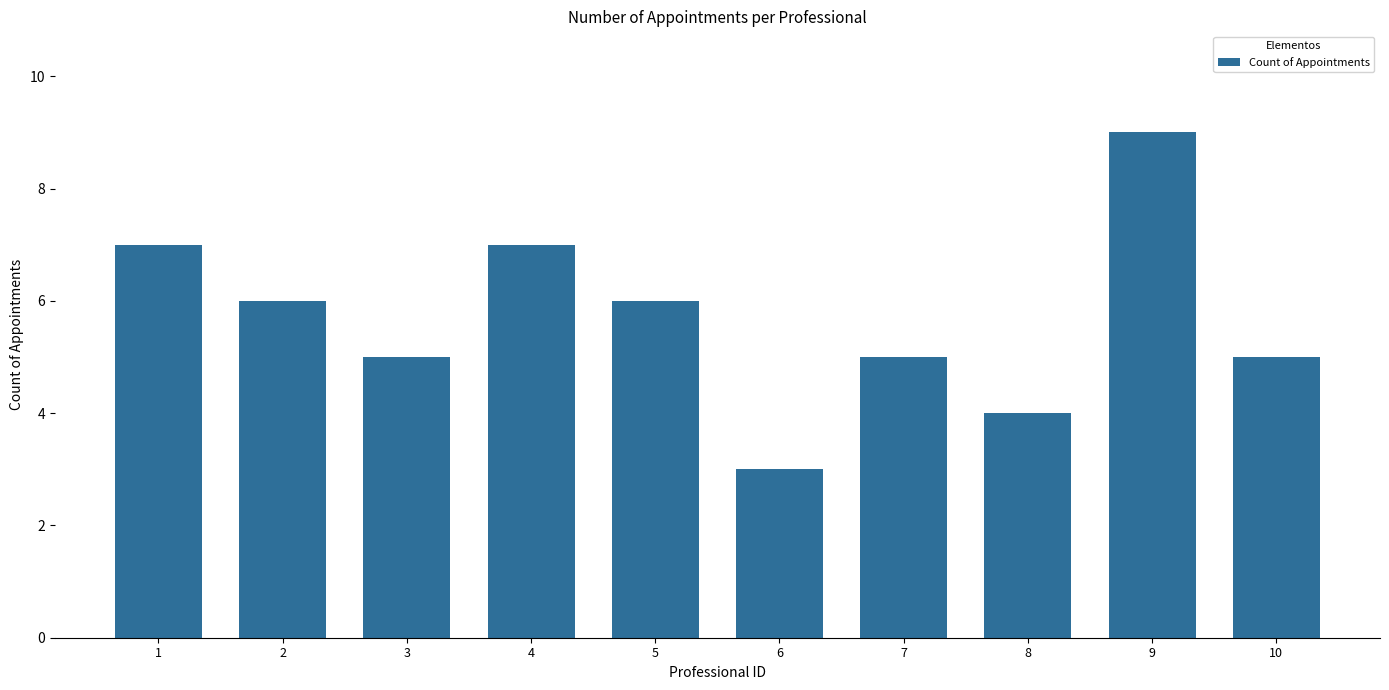

How many bars are there in total?

10